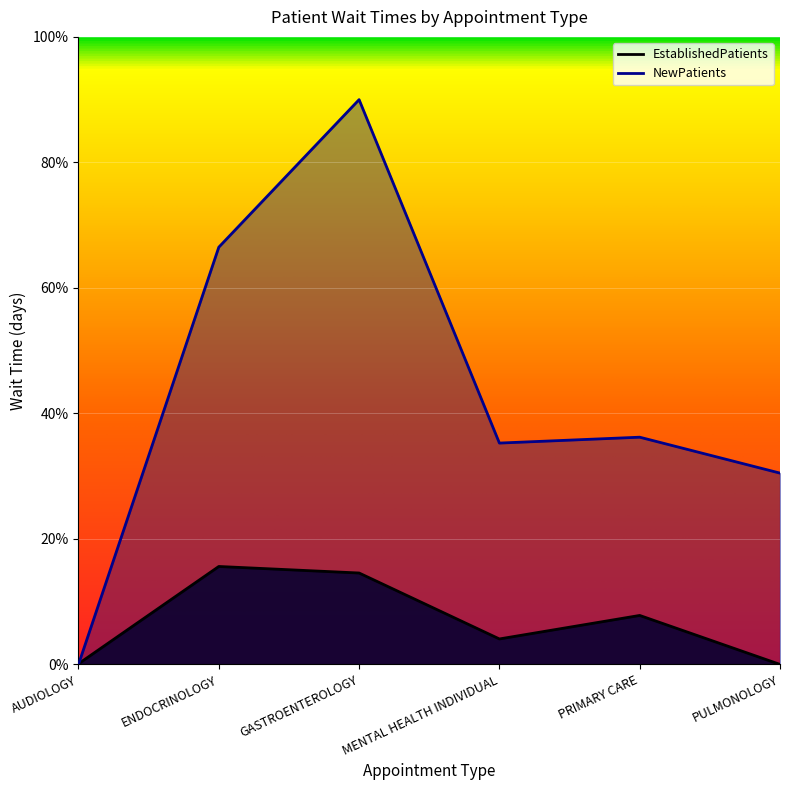

Is the value of NewPatients at PULMONOLOGY greater than the value of EstablishedPatients at PULMONOLOGY?

Yes